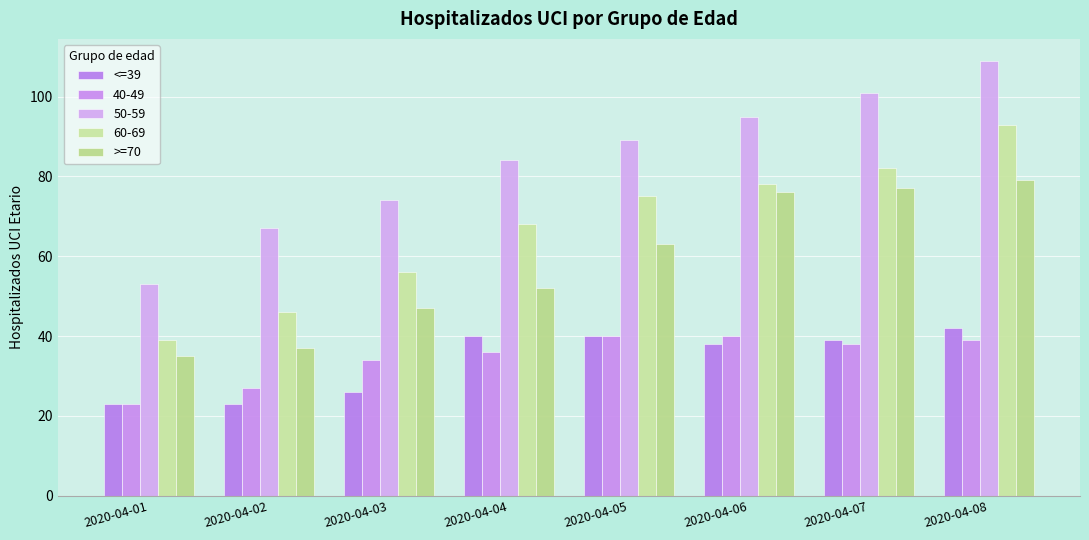

Which category has the highest value in the >=70 series?

2020-04-08